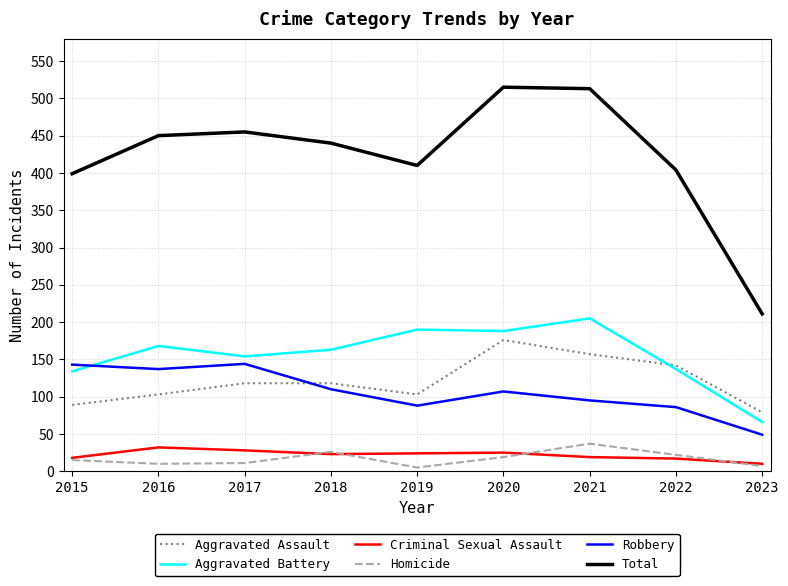

At which label is Total closest to 363?

2015